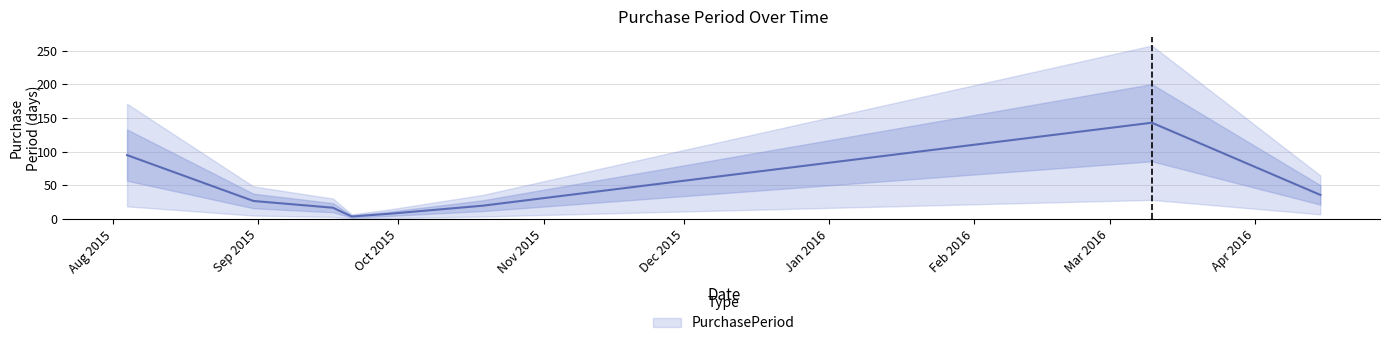

What is the maximum value shown in the chart?

143